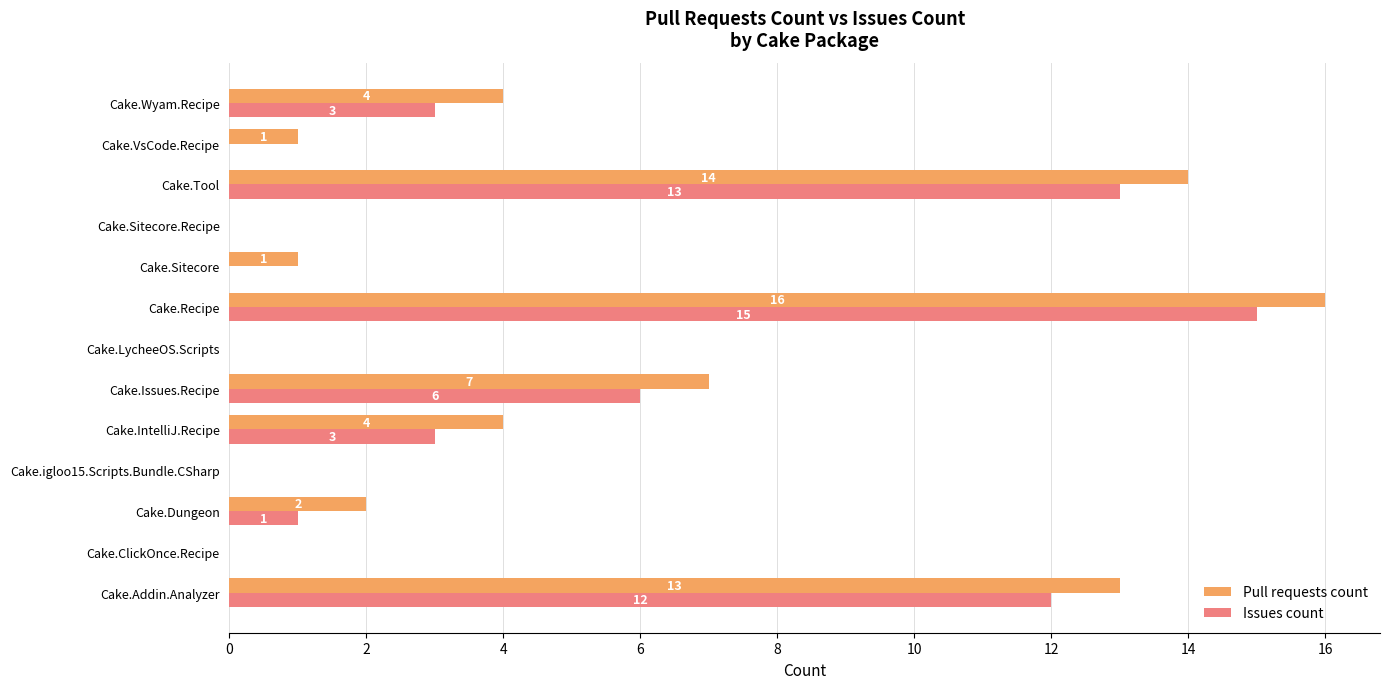

Count the number of categories in the chart.

13